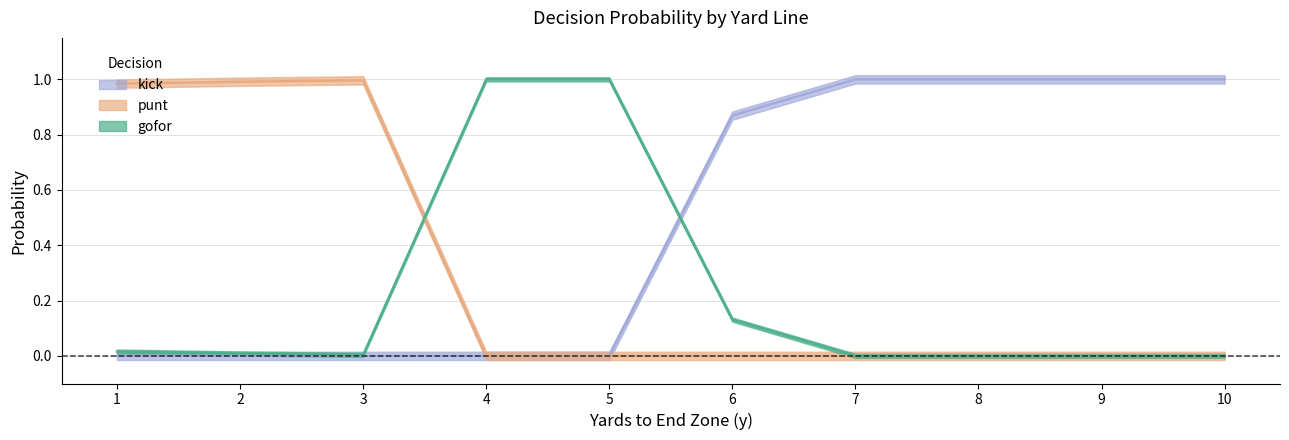

Does the chart have visible grid lines?

Yes